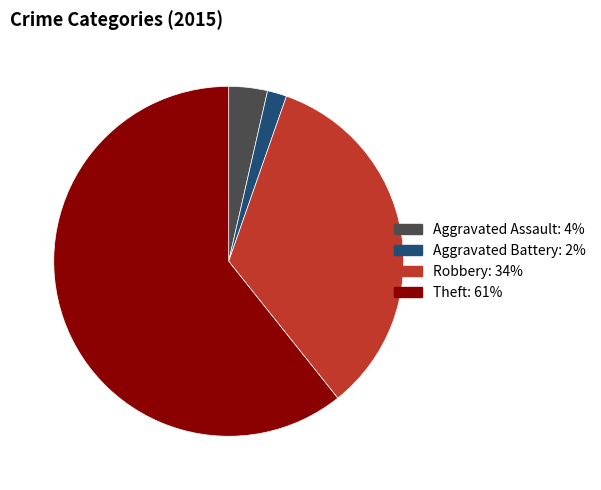

Is there a majority slice in this chart?

Yes